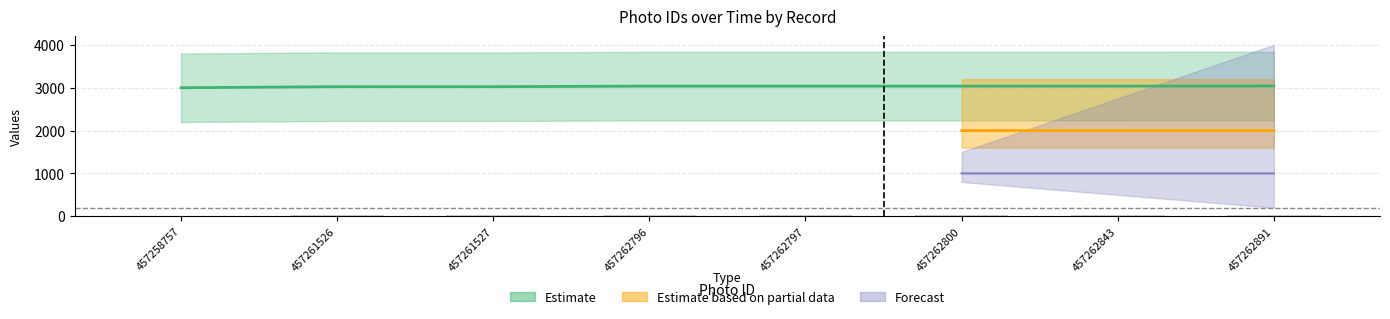

The id series shows 19.8 at 457261526. True or false?

True